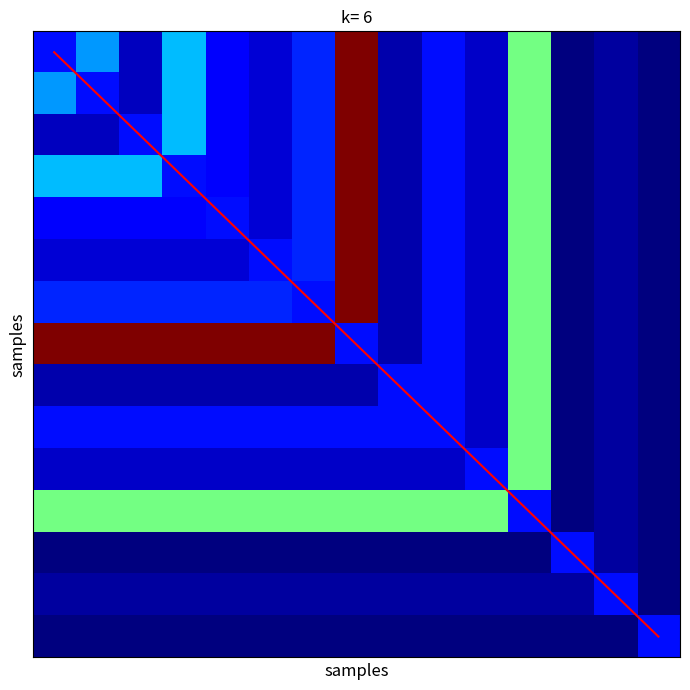

What is the difference between the highest and lowest values at 9?

287.6